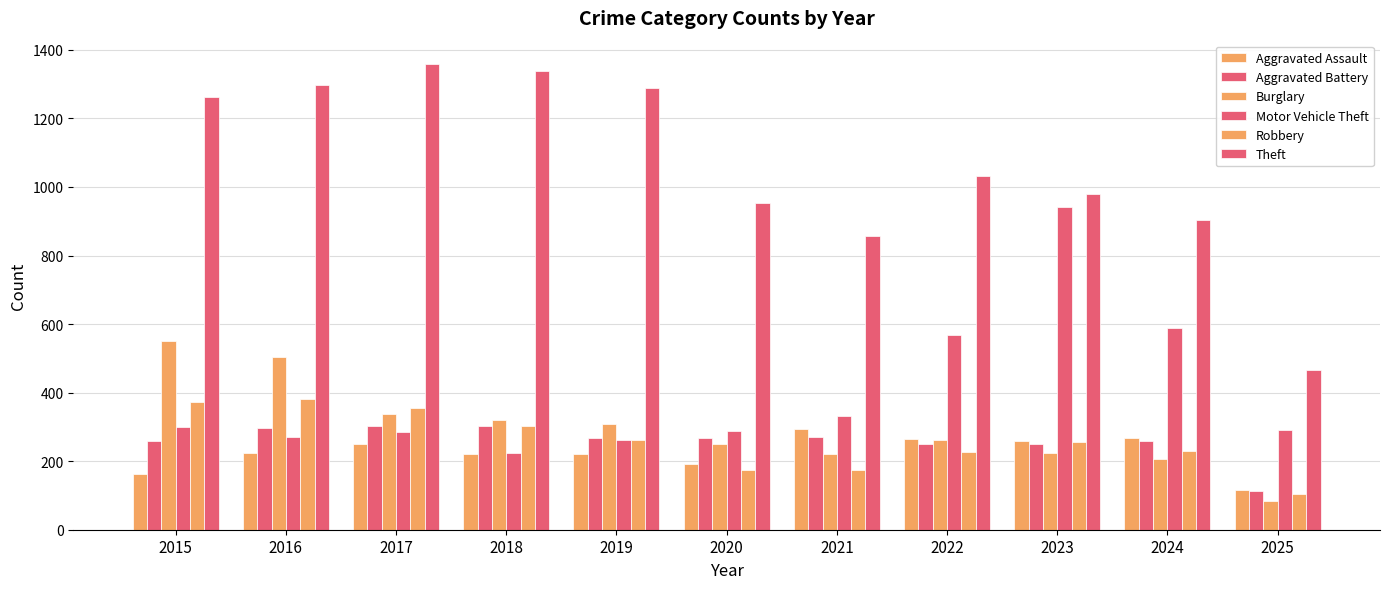

What is the difference between the highest and lowest values at 2016?

1072